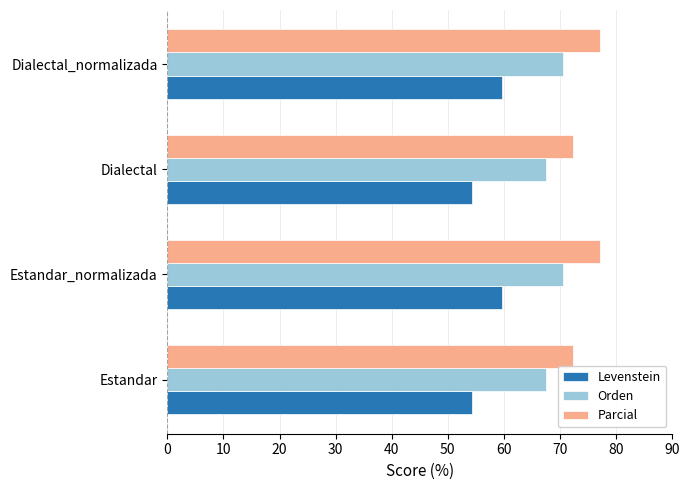

Rank the series by their maximum value, from lowest to highest.

Levenstein, Orden, Parcial